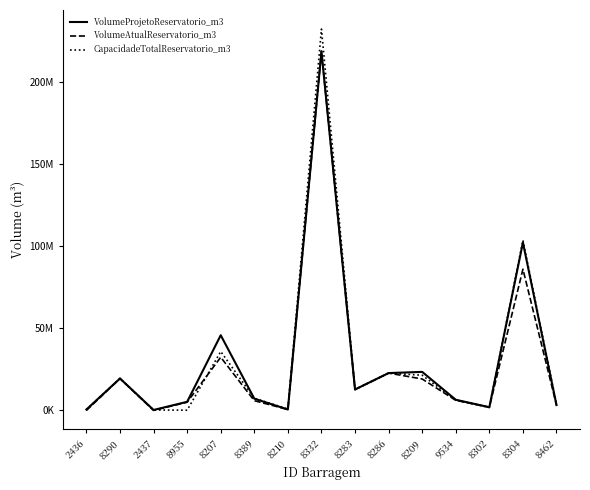

The CapacidadeTotalReservatorio_m3 series shows 416168.3 at 8302. True or false?

False